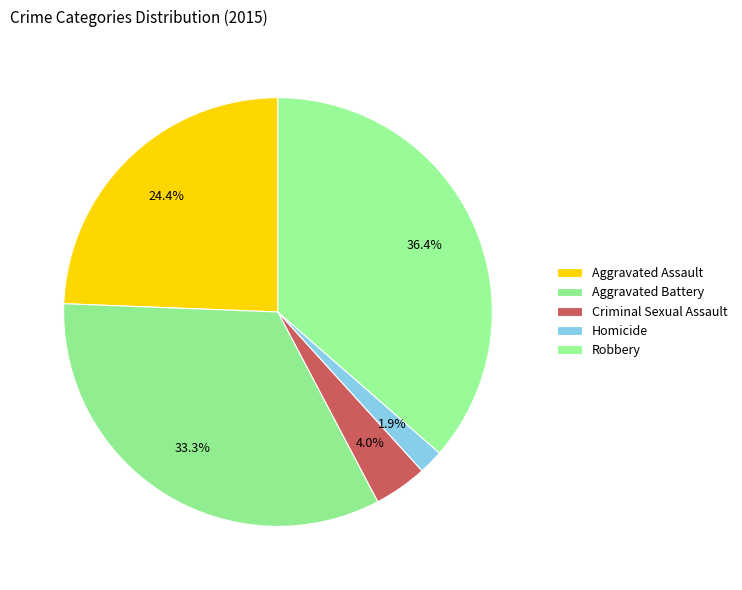

Does Homicide account for over 50% of the chart?

No